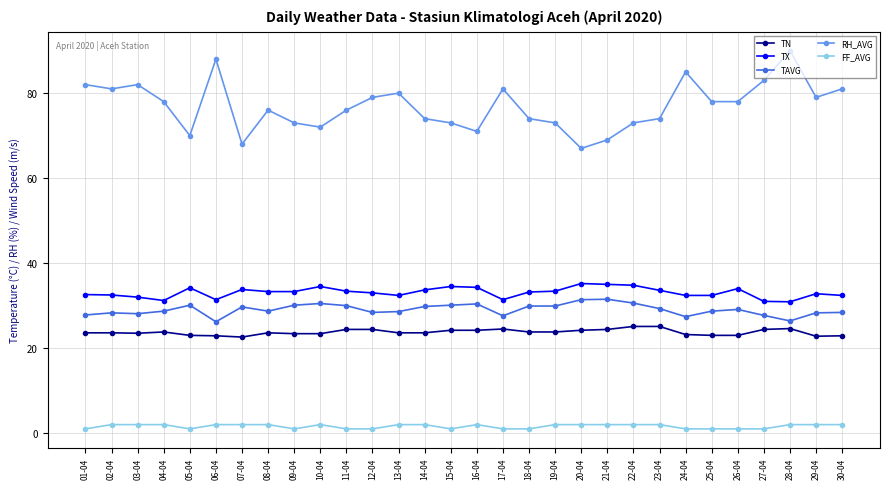

What is the greatest value displayed?

90.0